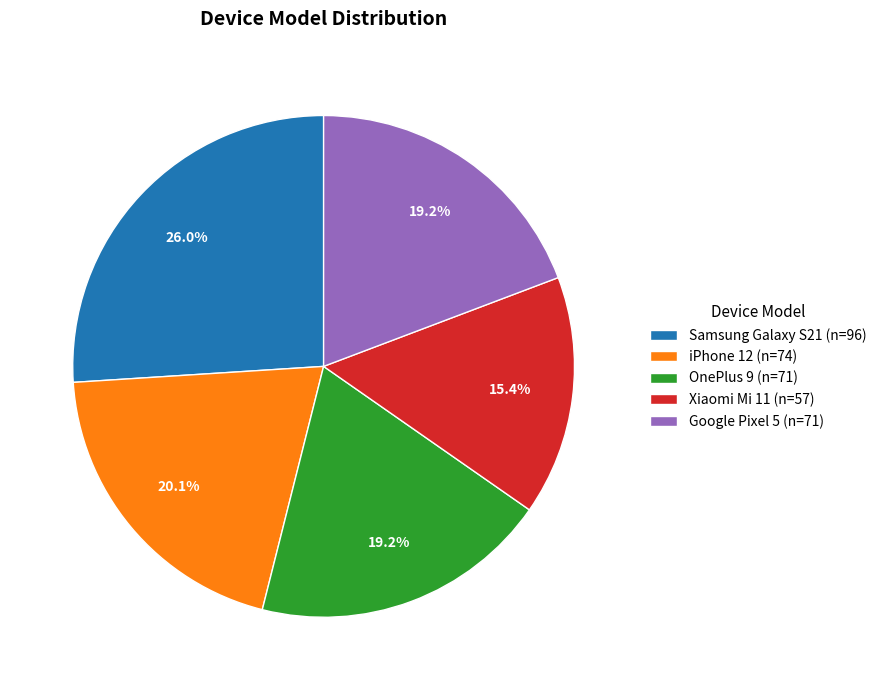

Approximately how many times larger is the value at OnePlus 9 (n=71) compared to Samsung Galaxy S21 (n=96)?

0.7